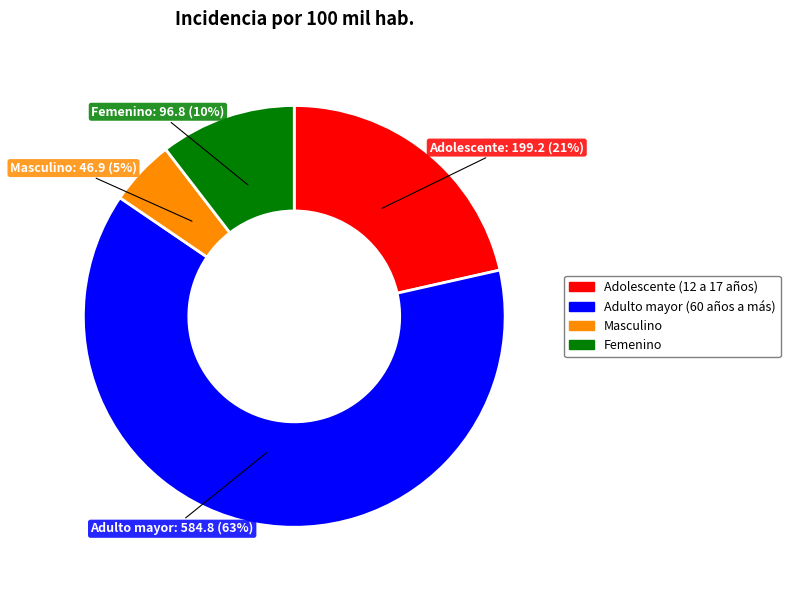

Combined, do Femenino and Adulto mayor (60 años a más) account for over 50%?

Yes